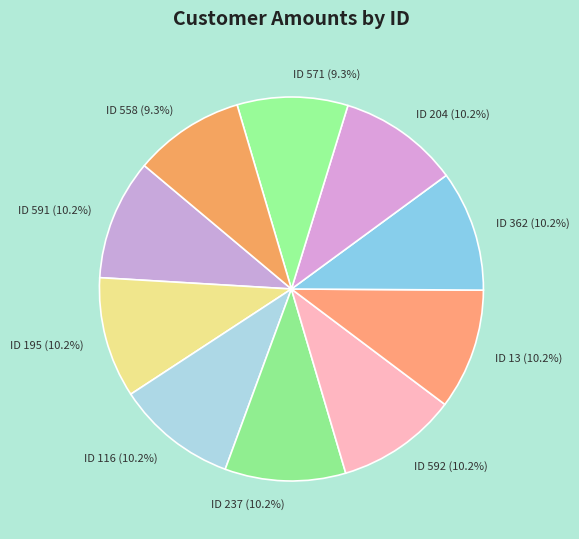

How many slices are in this pie chart?

10